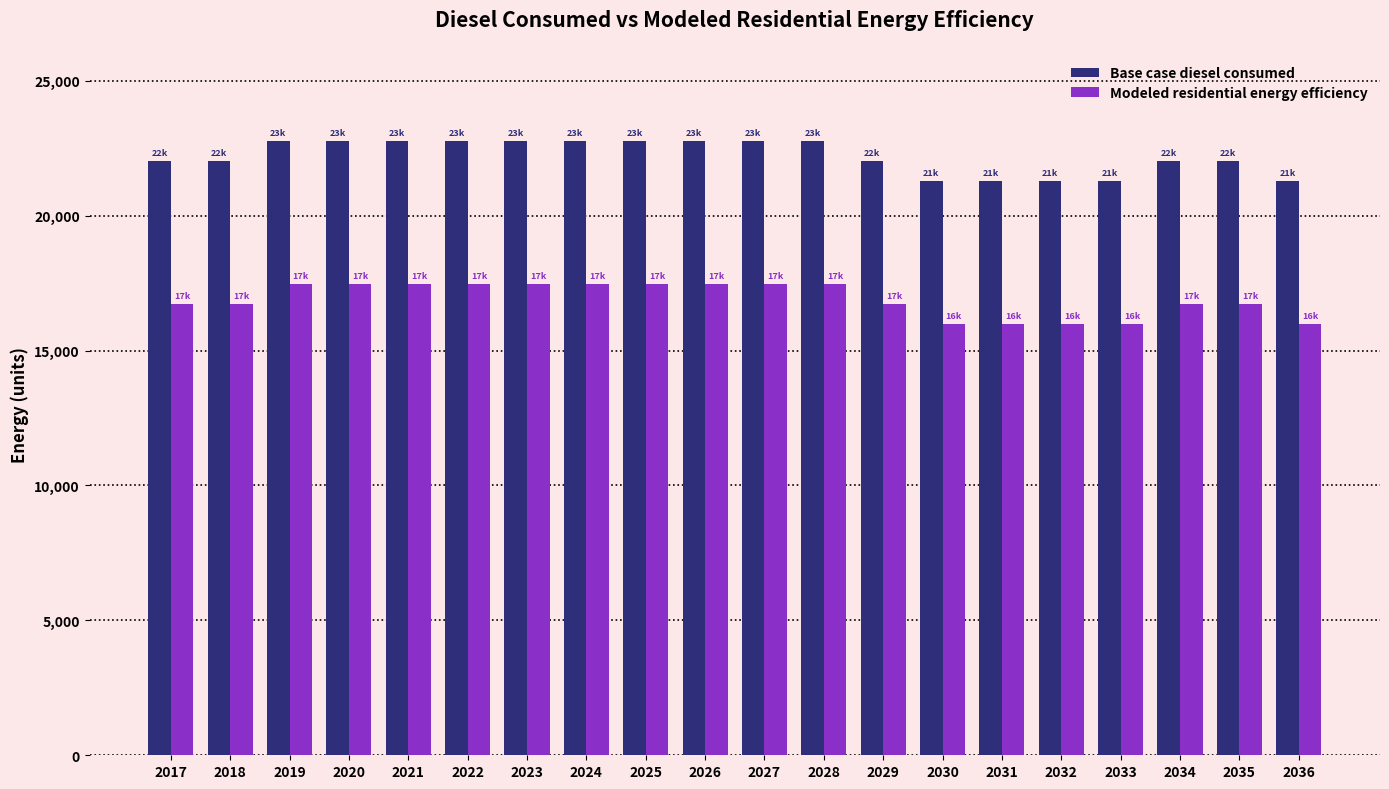

How many groups of bars are there?

20